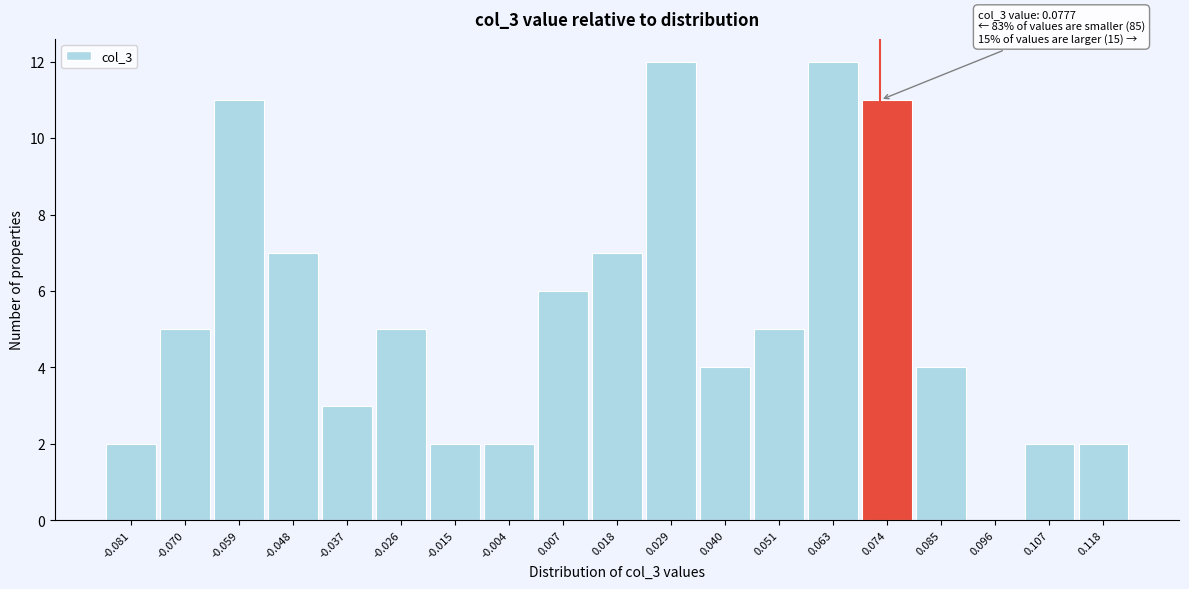

Reading left to right, transcribe all the data shown in this chart.

-0.081=2	-0.070=5	-0.059=11	-0.048=7	-0.037=3	-0.026=5	-0.015=2	-0.004=2	0.007=6	0.018=7	0.029=12	0.040=4	0.051=5	0.063=12	0.074=11	0.085=4	0.096=0	0.107=2	0.118=2